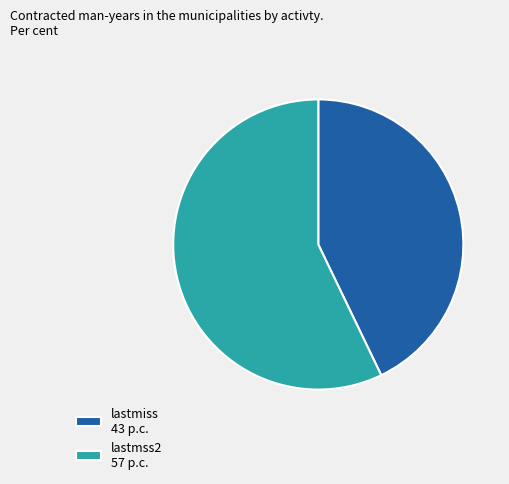

Combined, do lastmss2 57 p.c. and lastmiss 43 p.c. account for over 50%?

Yes